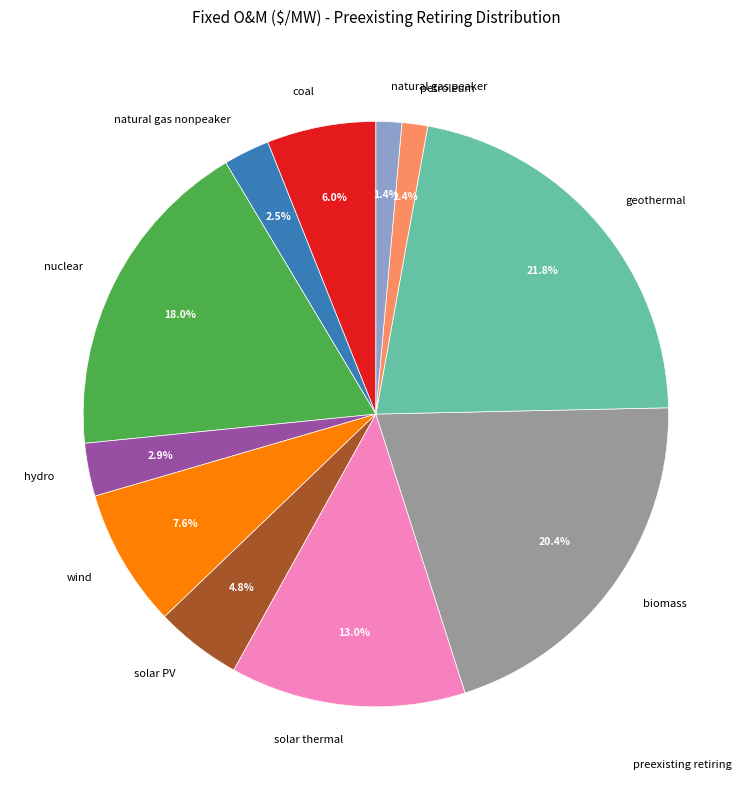

How many segments does this pie chart have?

11